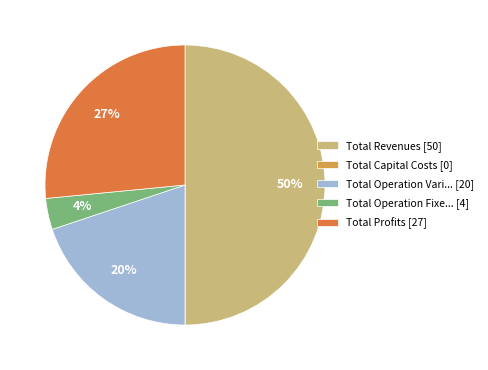

Does Total Operation Vari... [20] represent more than half of the total?

No